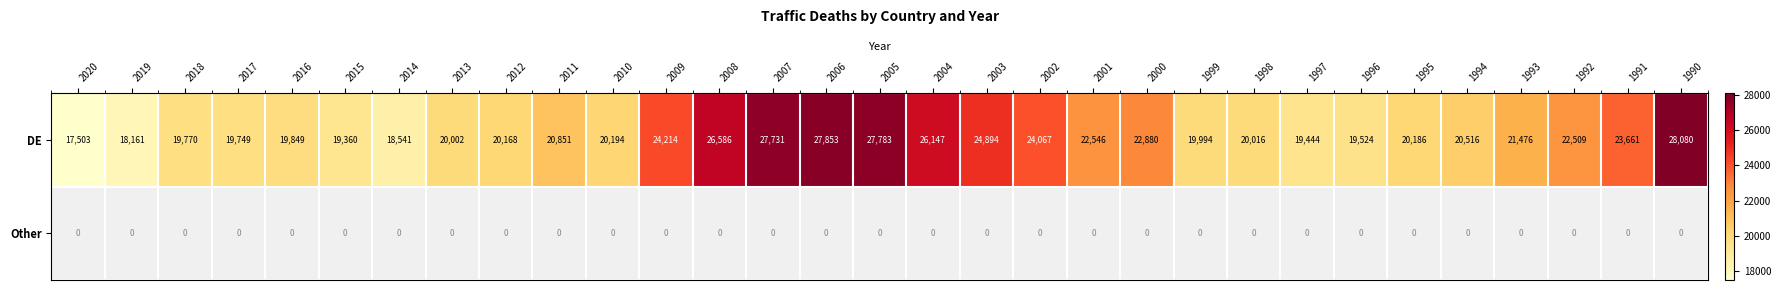

Rank the series by their average value, from lowest to highest.

Other, DE